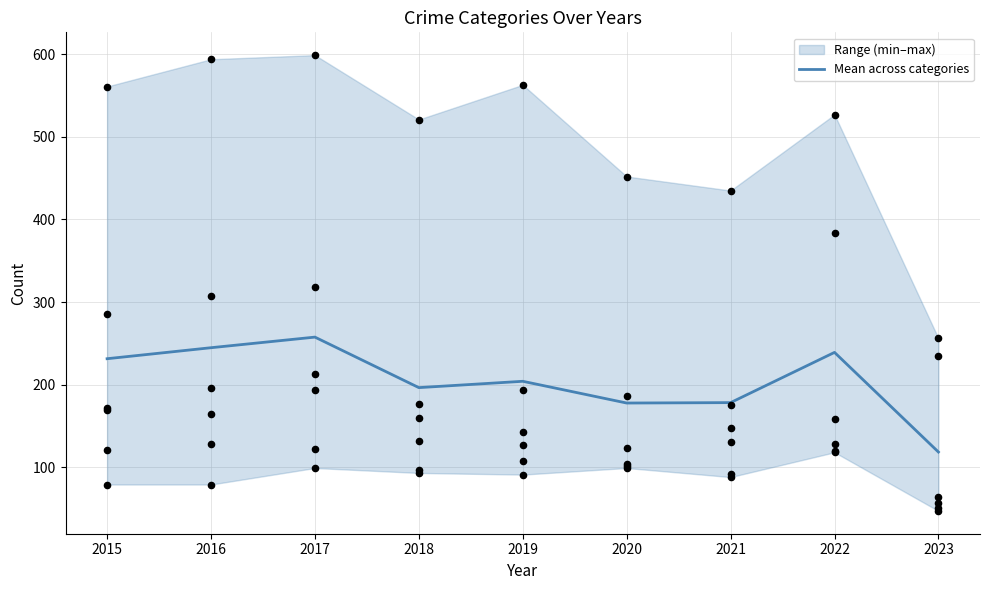

Between 2021 and 2020, which is larger?

2021